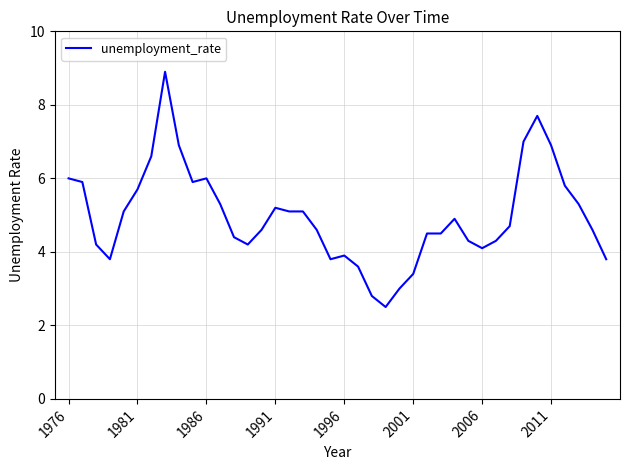

What is the difference between the maximum and minimum values?

6.4